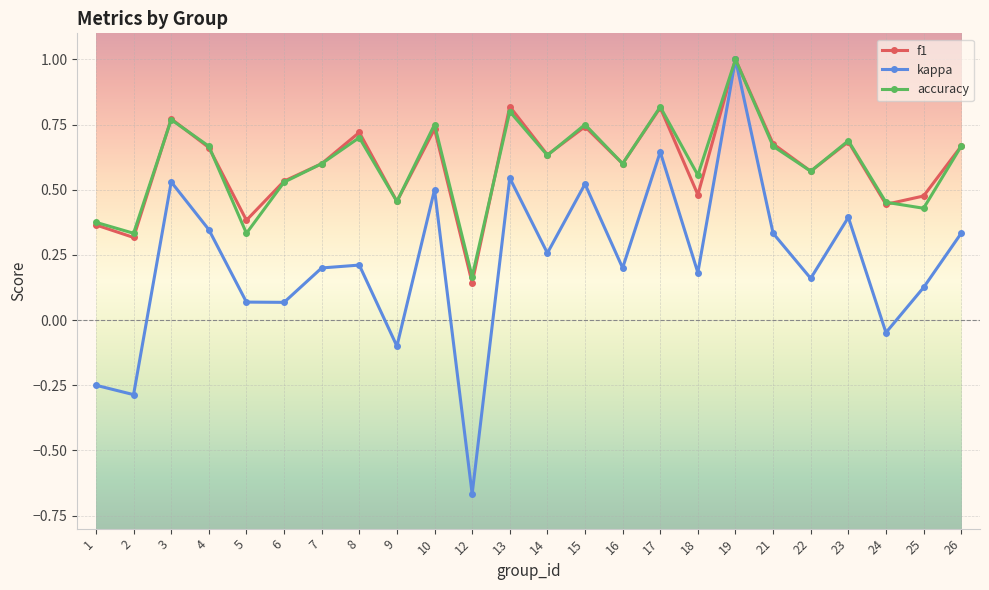

What is the total value across all series at 14?

1.5